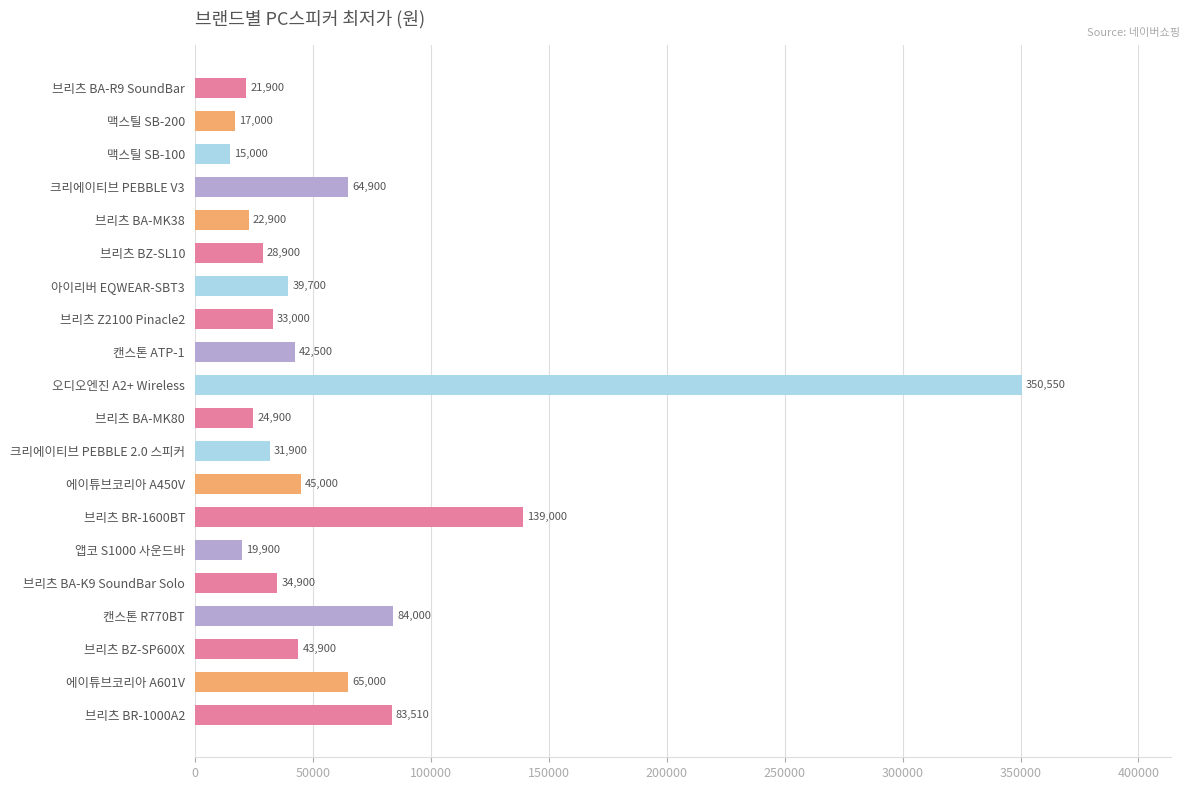

What is the difference between the maximum and minimum values?

335550